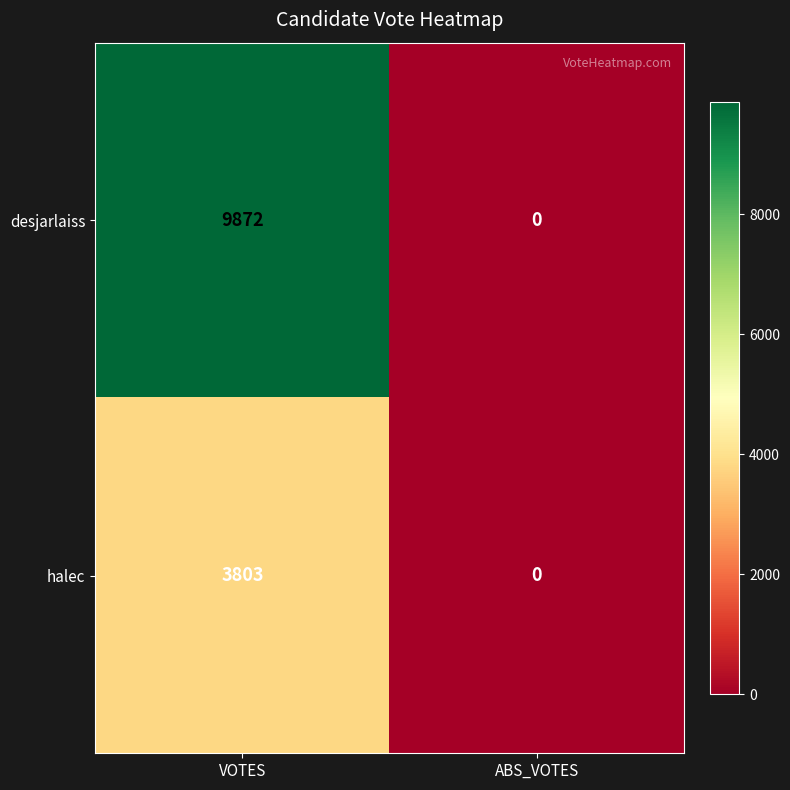

Reading left to right, what are all the values shown in this chart?

desjarlaiss: 9872	0
halec: 3803	0